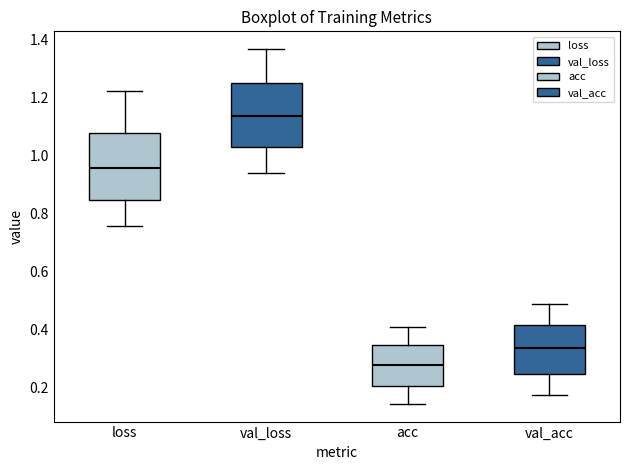

Which box has the highest median line?

val_loss